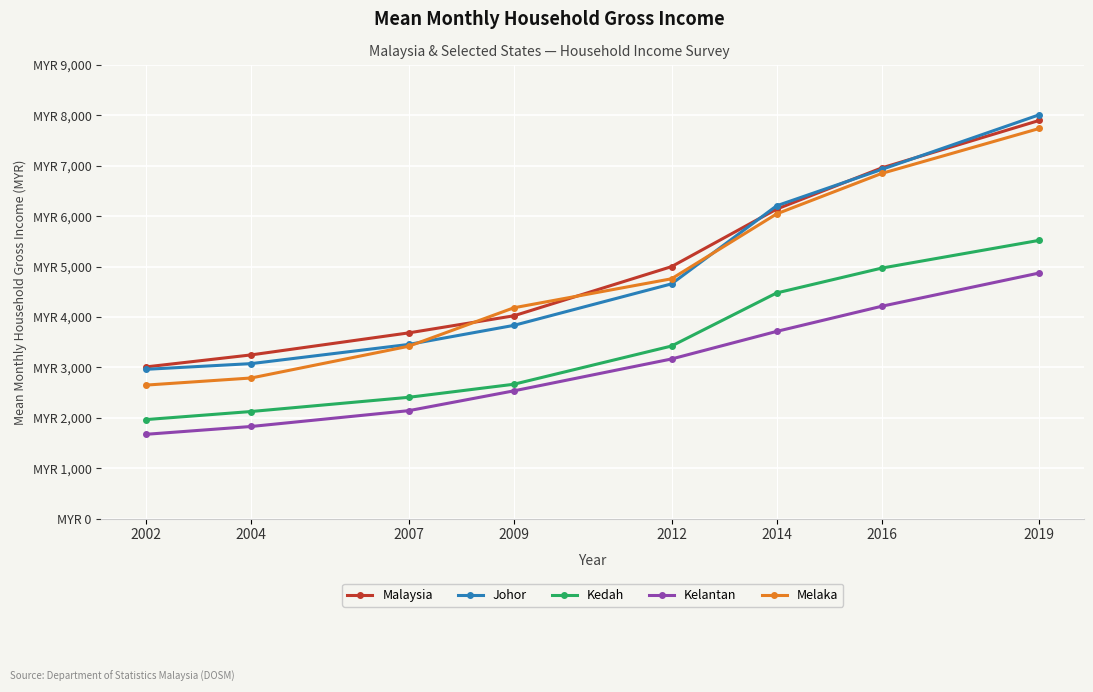

Does the chart have visible grid lines?

Yes